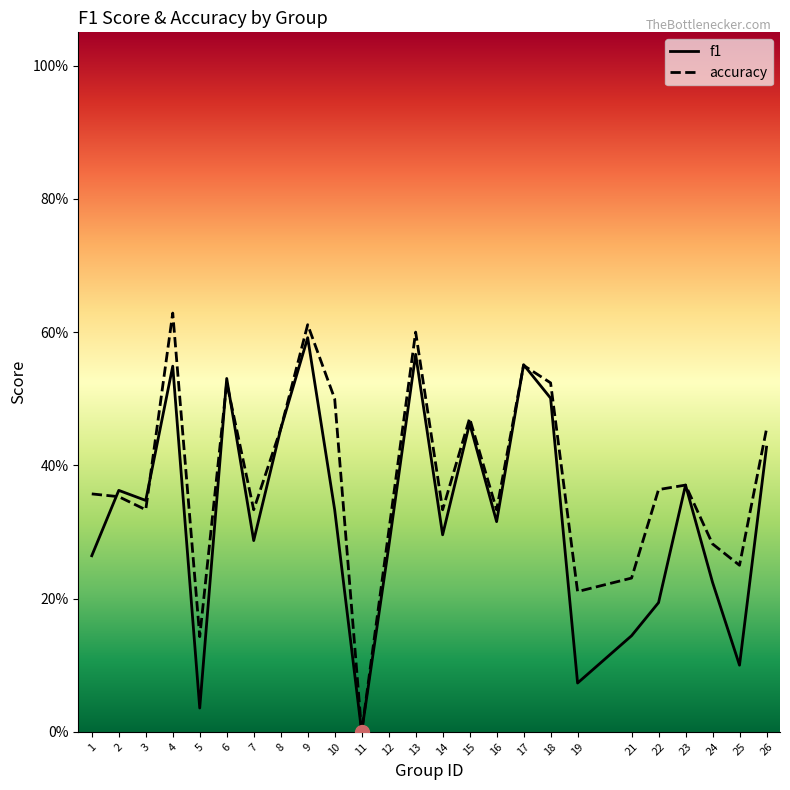

At which category is the sum across all series the highest?

9